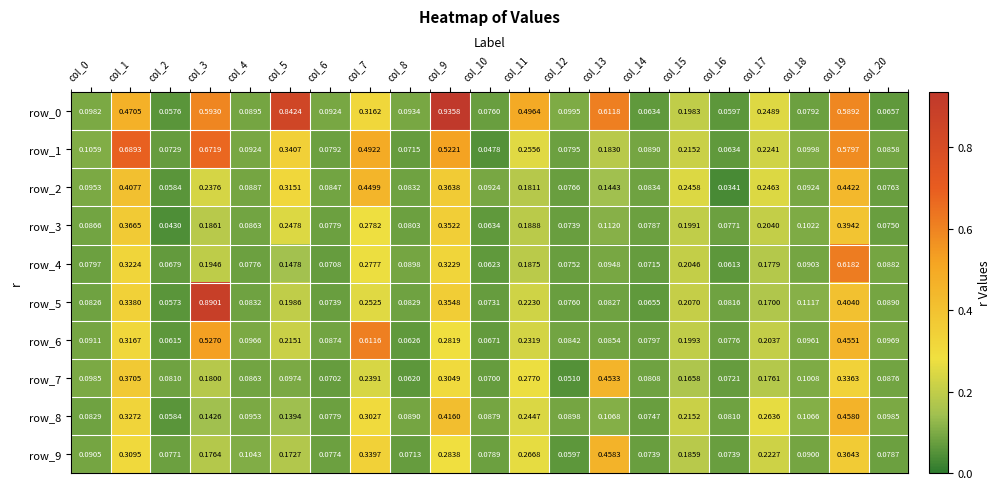

True or false: row_6 has a value of 0.1 at col_2.

True